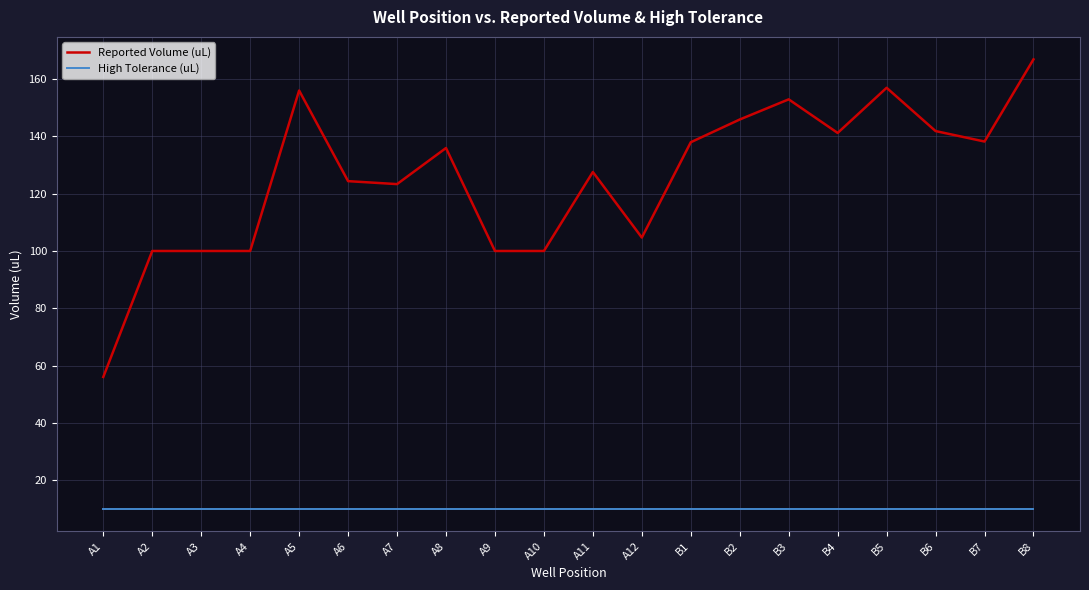

What is the sum of all Reported Volume (uL) values?

2510.2